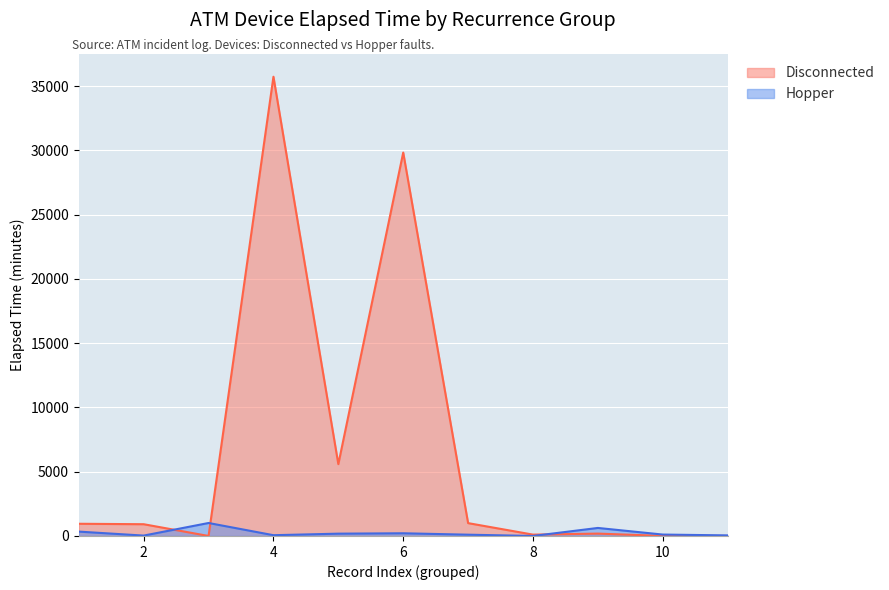

Where is the first local minimum for Hopper?

2